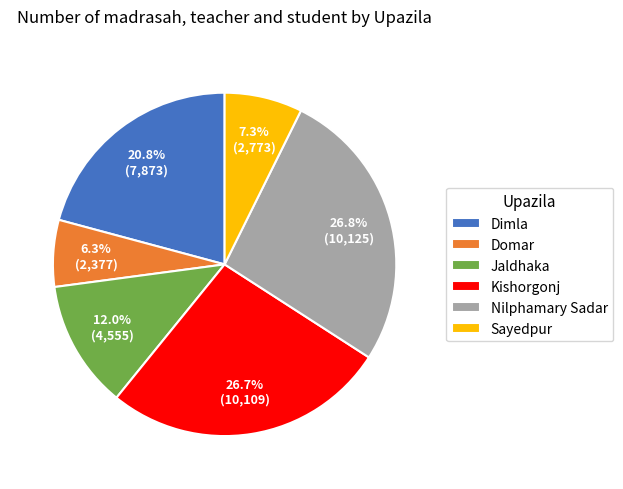

What percentage do Domar and Sayedpur together represent?

13.6%